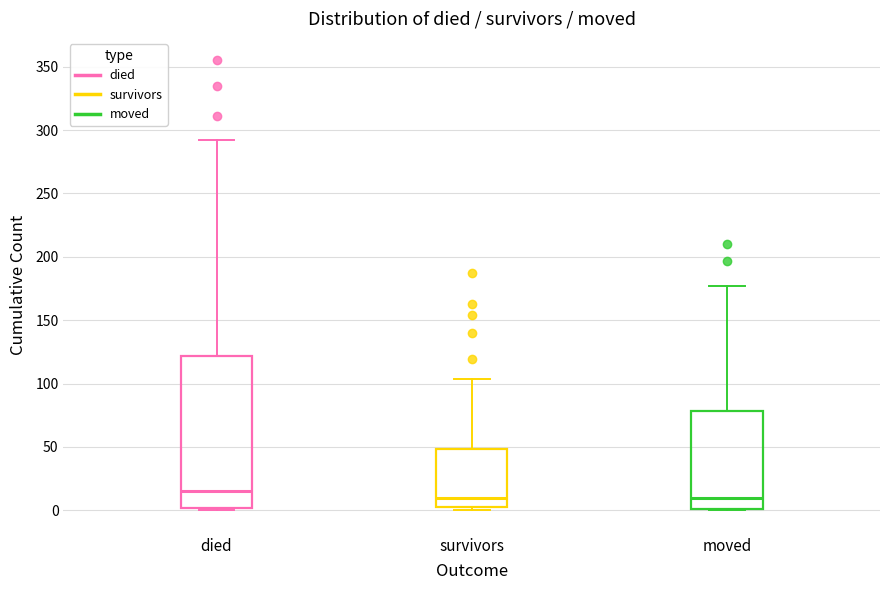

Where is the upper edge of the box for moved on the y-axis? The values are not printed on the chart, so give them approximately, as read against the axis.

80